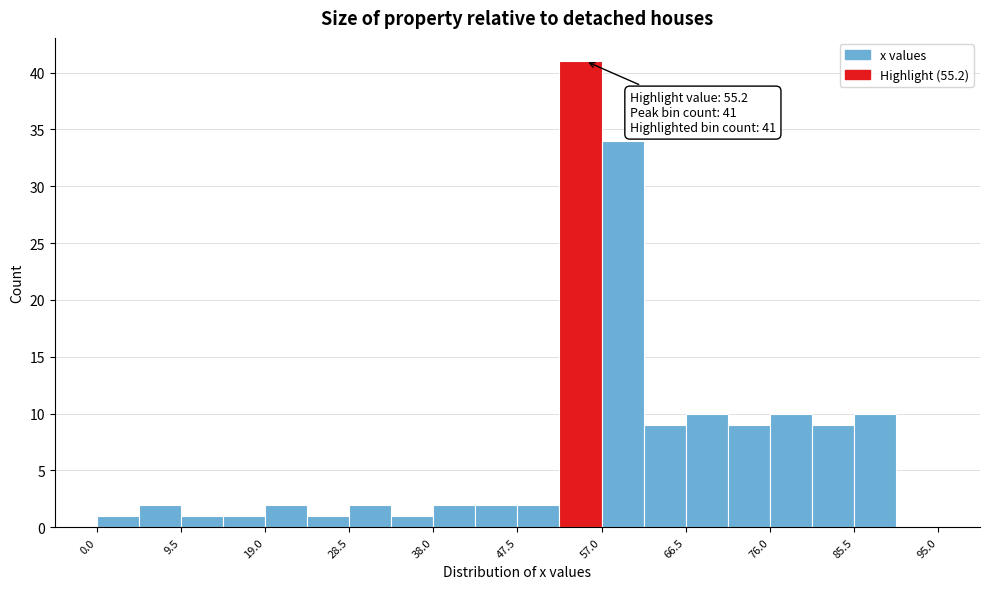

Which range on the x-axis has the tallest bar?

52 to 57